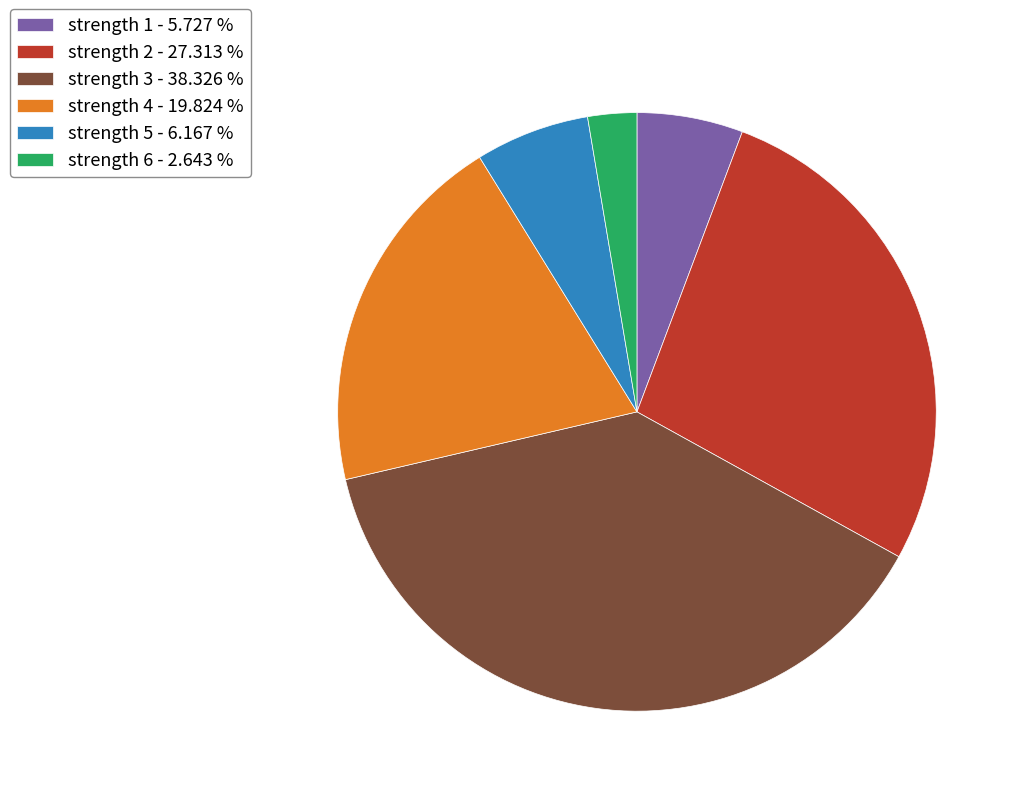

Count the number of slices in the pie.

6